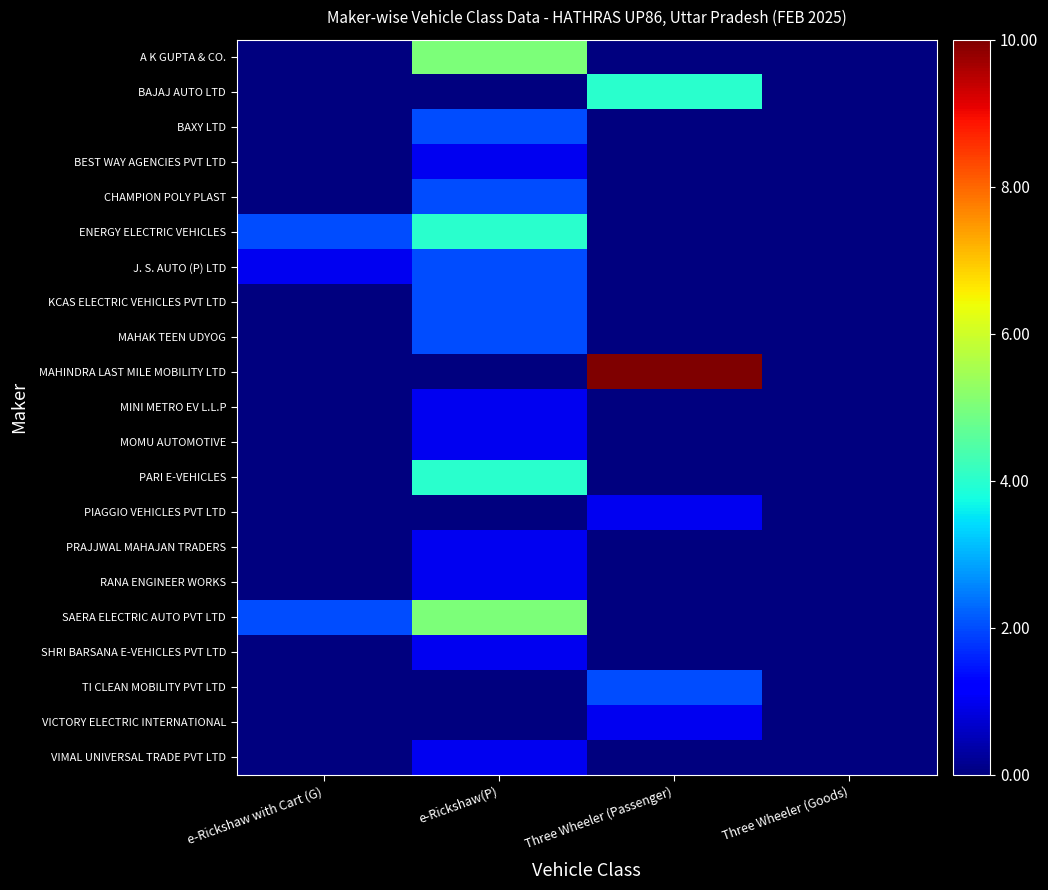

At which category is the sum across all series the highest?

e-Rickshaw(P)